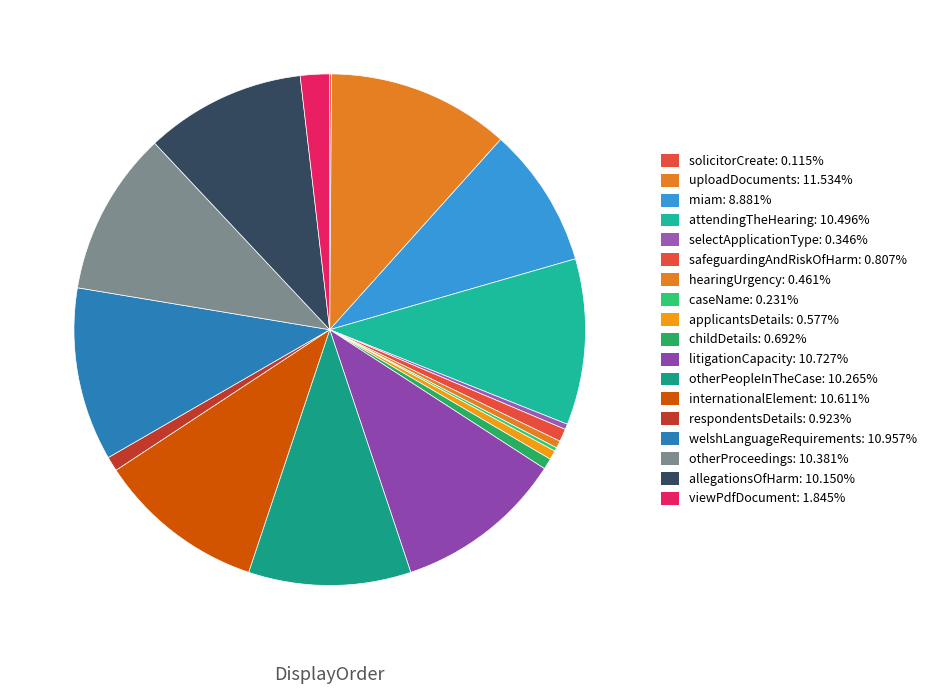

Is hearingUrgency the majority of the pie?

No